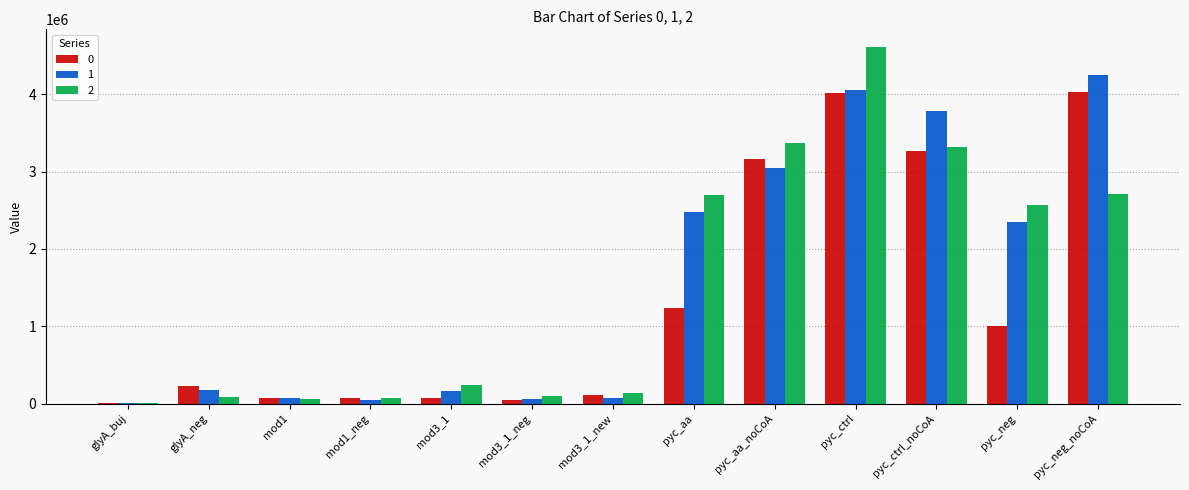

What is the greatest value displayed?

4608773.7